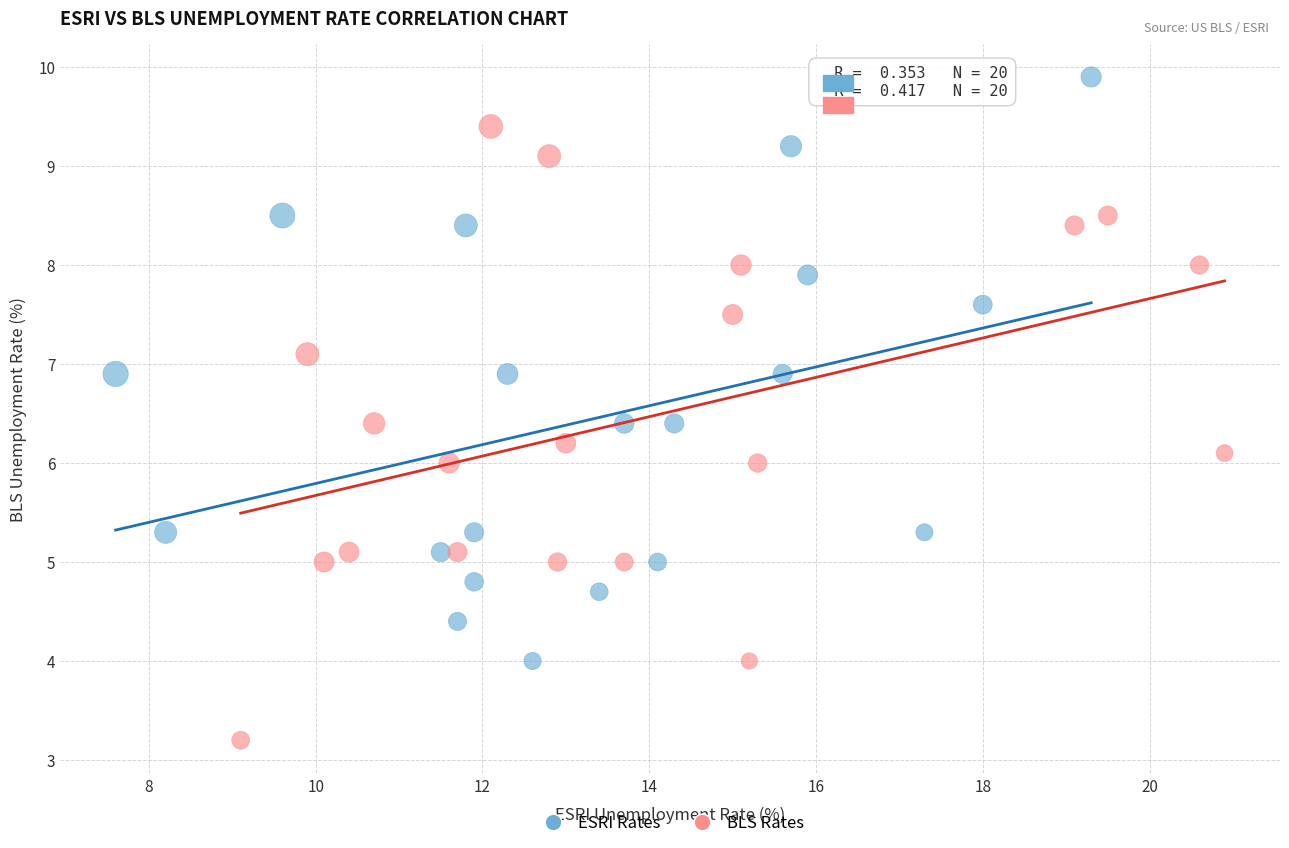

Which series reaches the maximum Y coordinate?

ESRI Rates